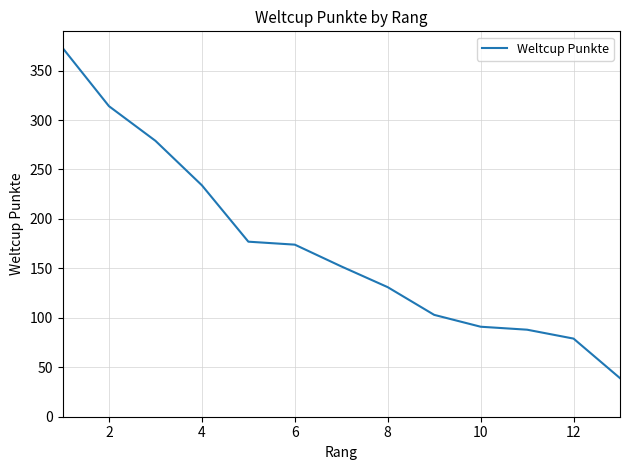

What is the difference between the maximum and minimum values?

334